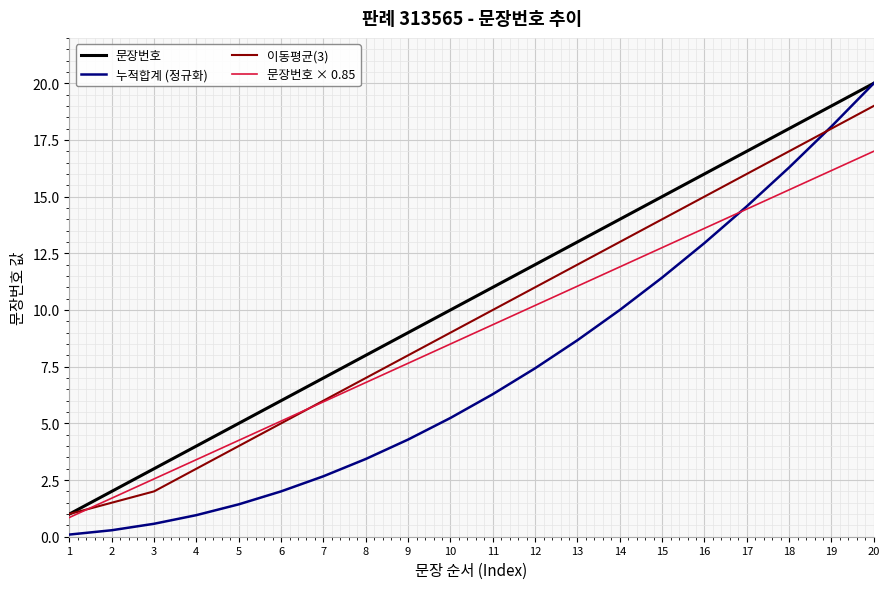

What is the total value across all series at 14?

48.9